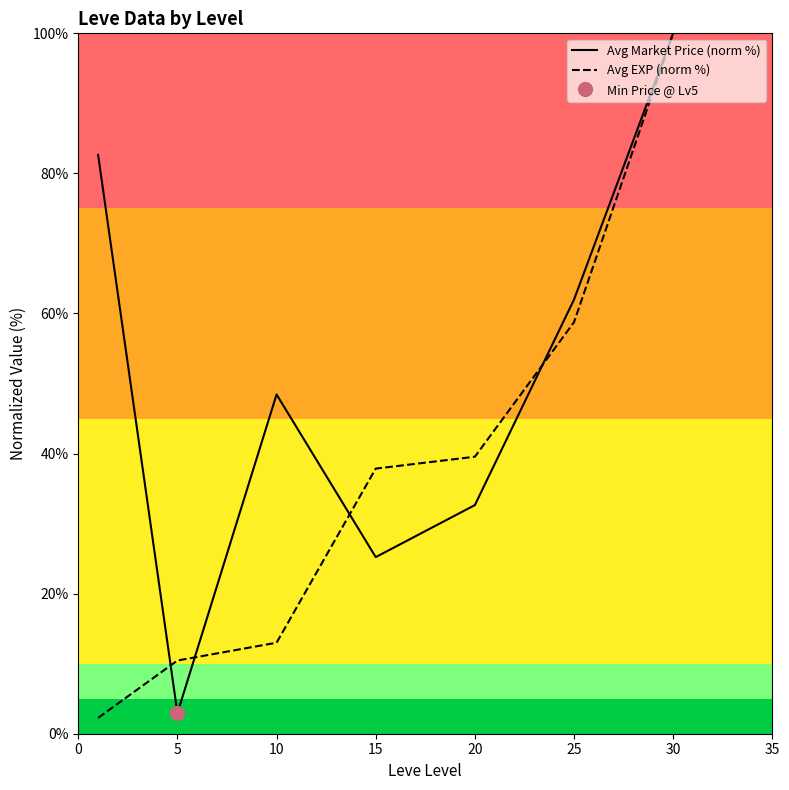

How many values in the Avg Market Price (norm %) series are below 48?

3